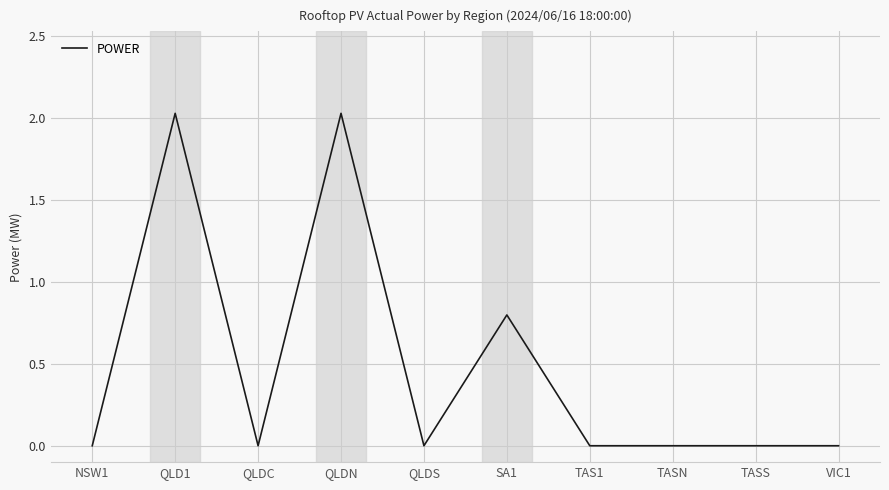

What position from the left is TASN?

8